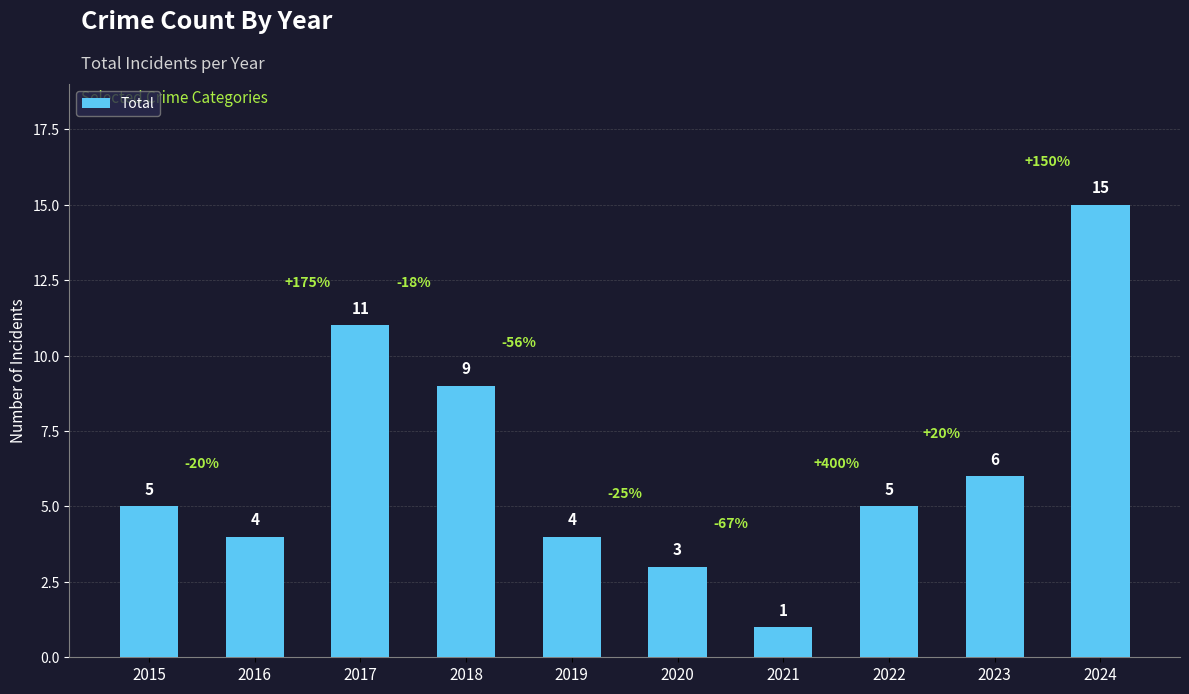

Are the bars horizontal?

No